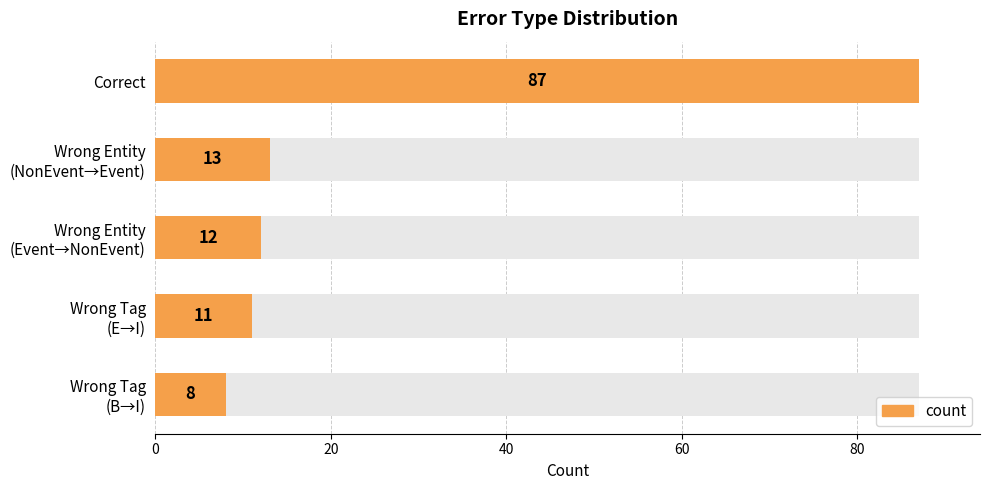

What is the greatest value displayed?

87